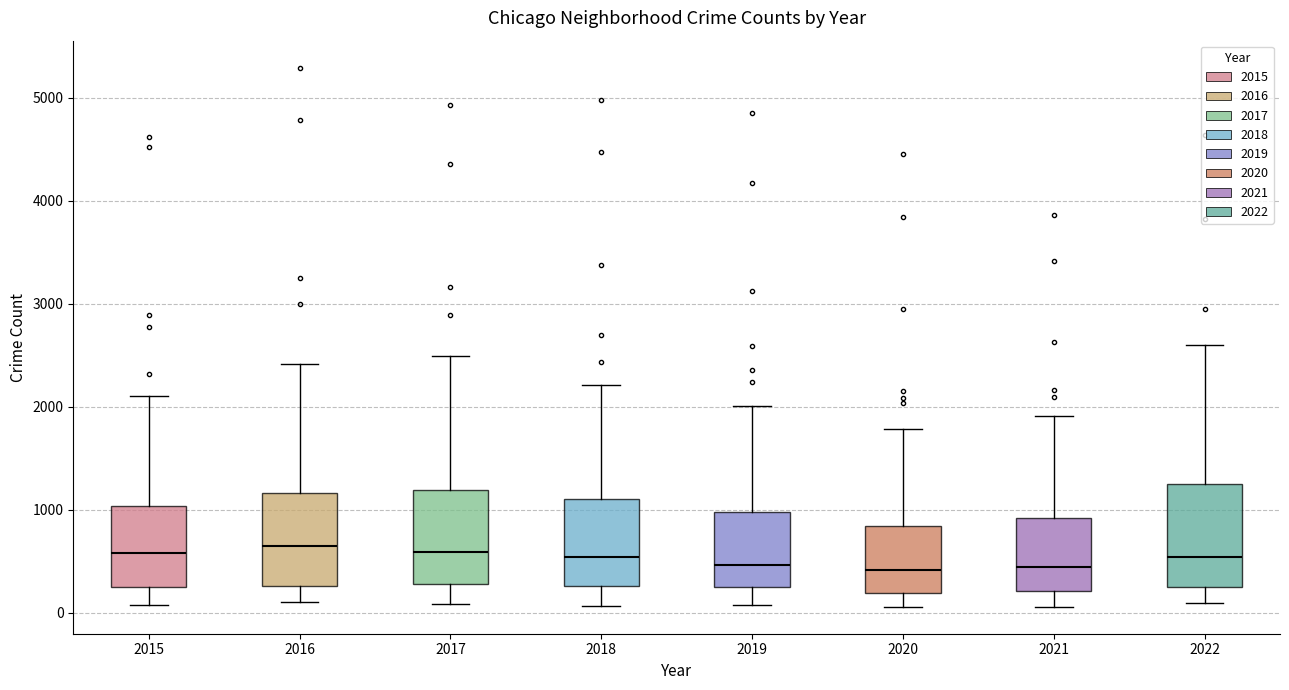

Reading left to right, read every box against the y-axis: the position of its median line, the range the box covers, and the ends of its whiskers. The values are not printed on the chart, so give them approximately, as read against the axis.

2015: median 600, box 300 to 1000, whiskers 100 to 2100
2016: median 600, box 300 to 1200, whiskers 100 to 2400
2017: median 600, box 300 to 1200, whiskers 100 to 2500
2018: median 500, box 300 to 1100, whiskers 100 to 2200
2019: median 500, box 300 to 1000, whiskers 100 to 2000
2020: median 400, box 200 to 800, whiskers 100 to 1800
2021: median 400, box 200 to 900, whiskers 100 to 1900
2022: median 500, box 300 to 1200, whiskers 100 to 2600